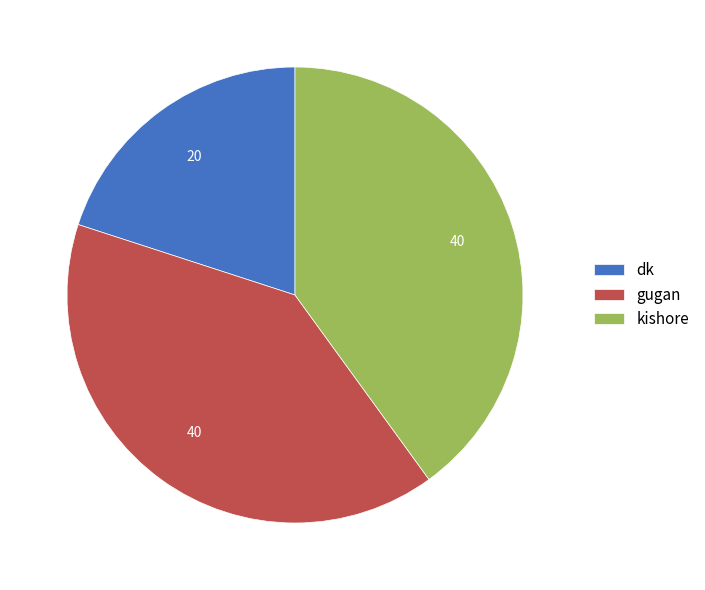

Which category has the smallest portion of the pie?

dk